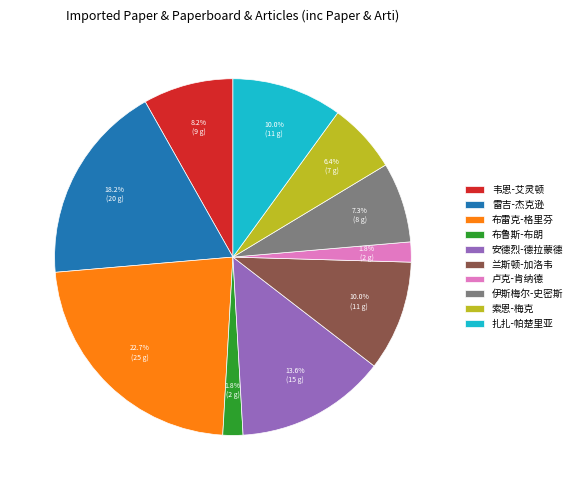

How many segments does this pie chart have?

10